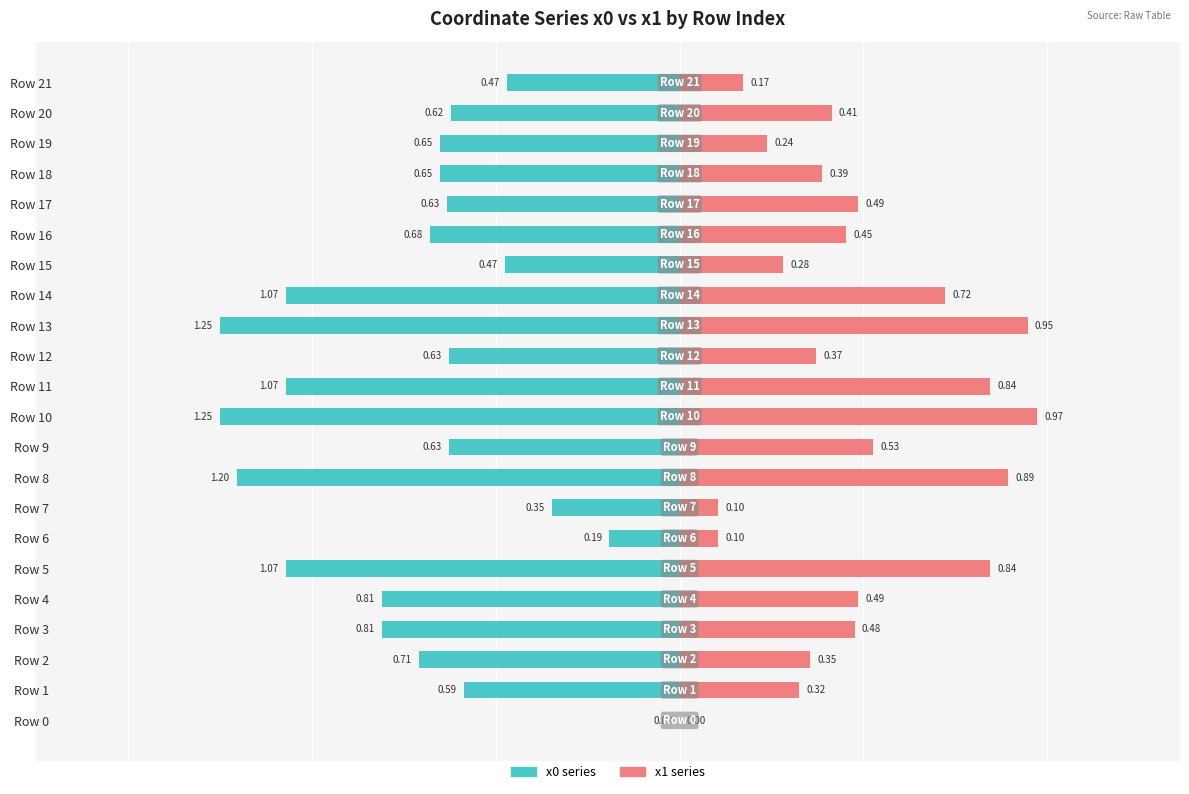

Which series has the largest range (max minus min)?

x0 (left series)